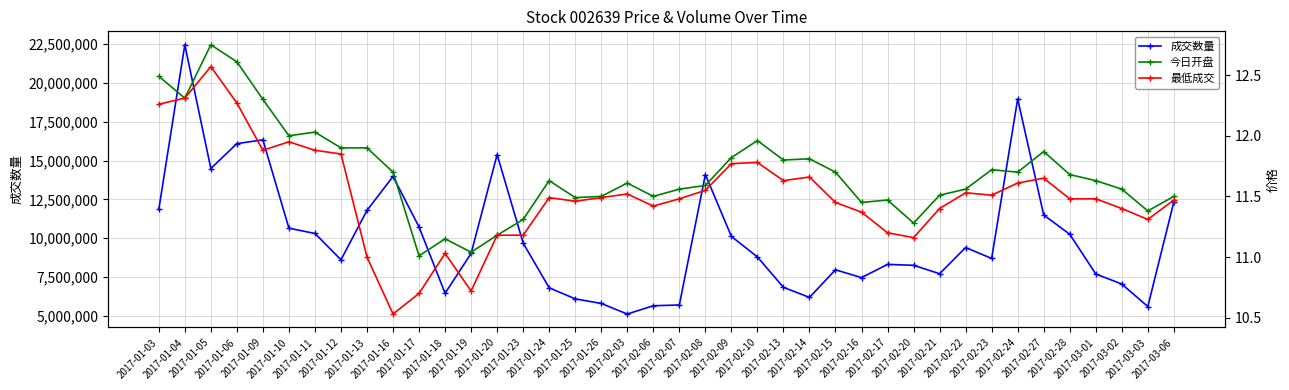

What is the value of the 今日开盘 point at the 26th from the left?

11.8